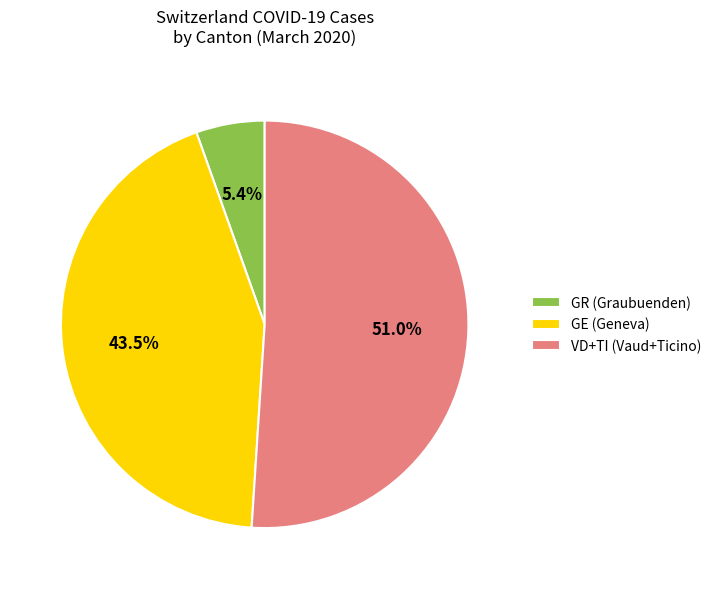

Between VD+TI (Vaud+Ticino) and GE (Geneva), which is larger?

VD+TI (Vaud+Ticino)